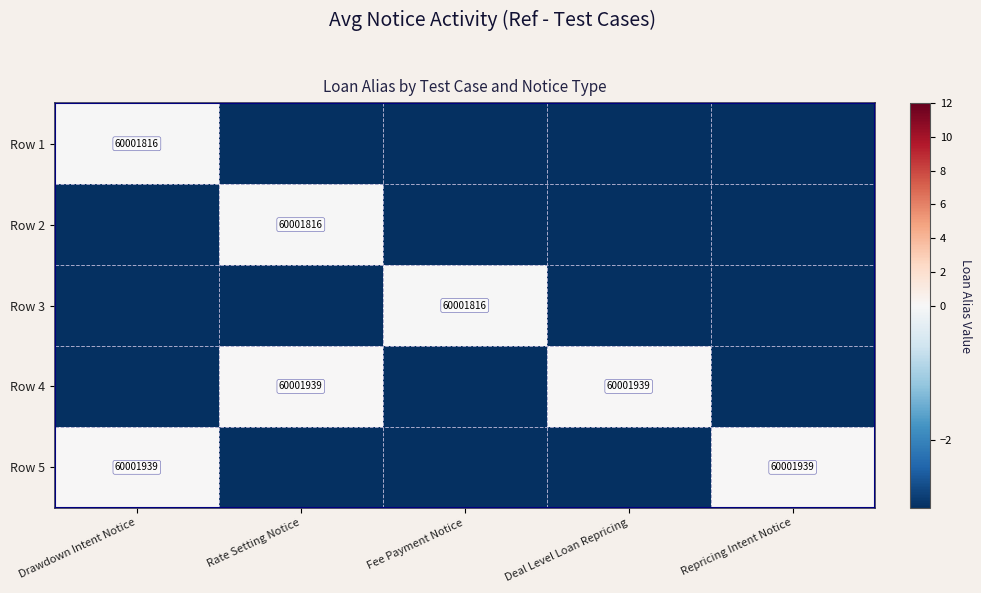

What is the total value across all series at Deal Level Loan Repricing?

-12.0